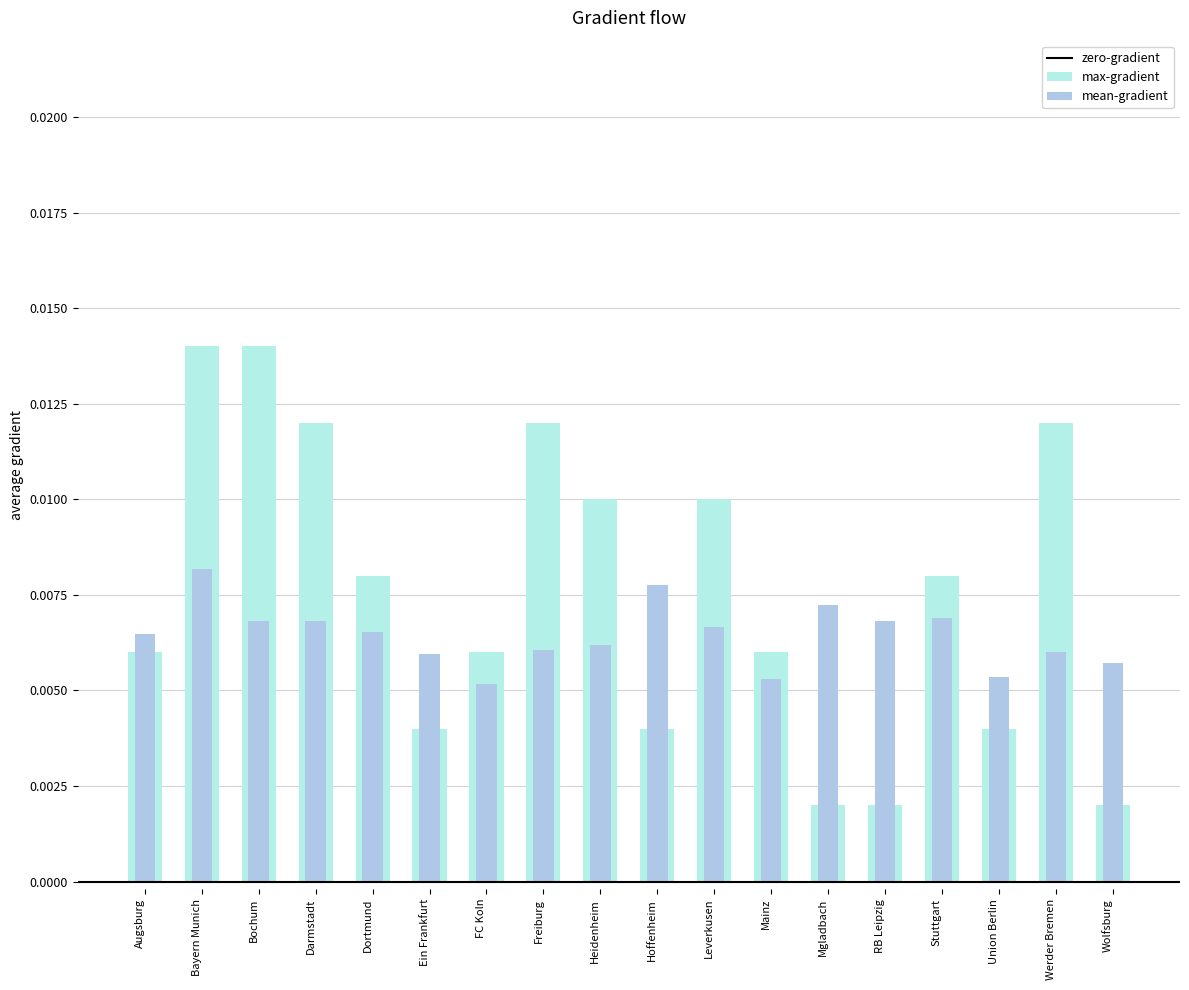

True or false: mean-gradient has a value of 0.0 at Leverkusen.

True